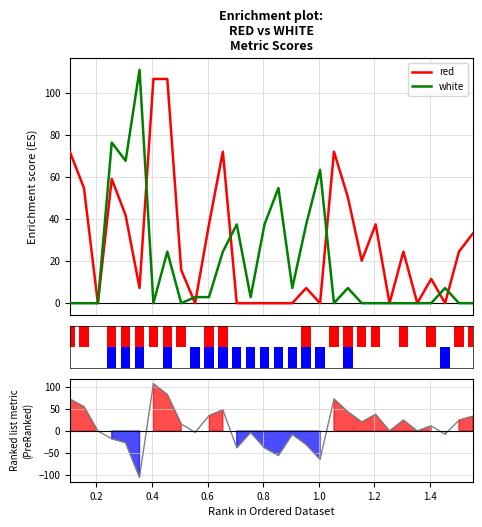

Are the bars horizontal?

No